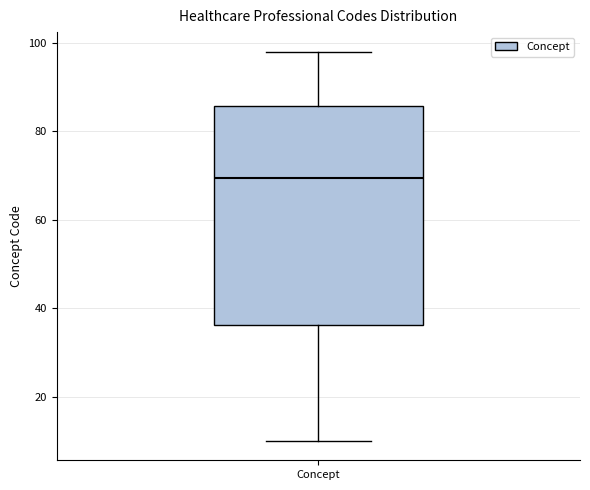

Where does the median line of the box for Concept sit on the y-axis? The values are not printed on the chart, so give them approximately, as read against the axis.

70